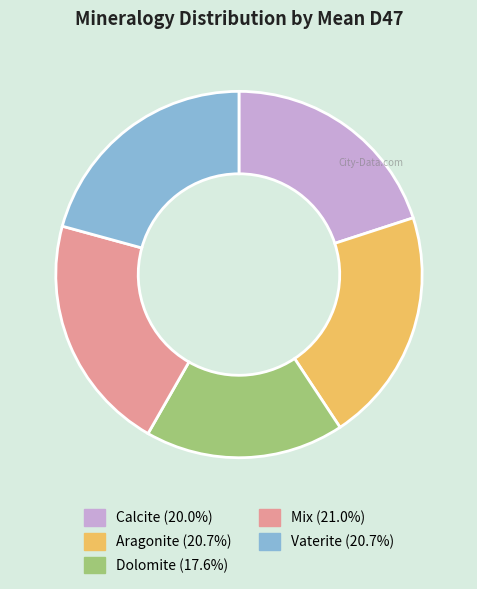

True or false: Calcite accounts for 28% of the total.

False